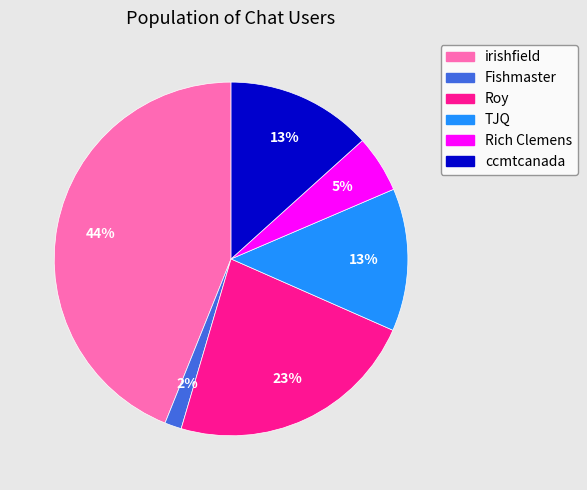

How many slices are in this pie chart?

6